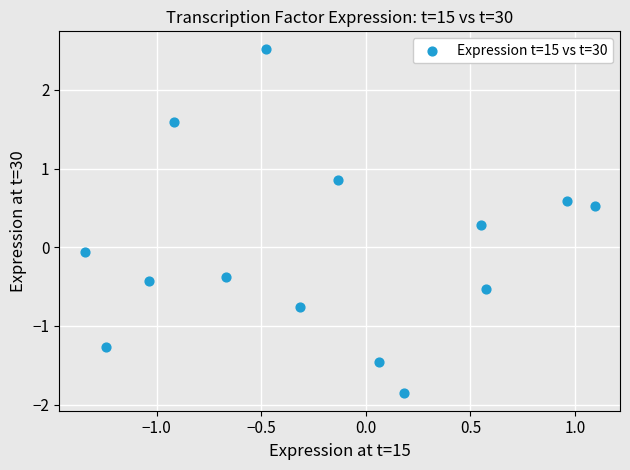

What is the range of X values (max minus min)?

2.4